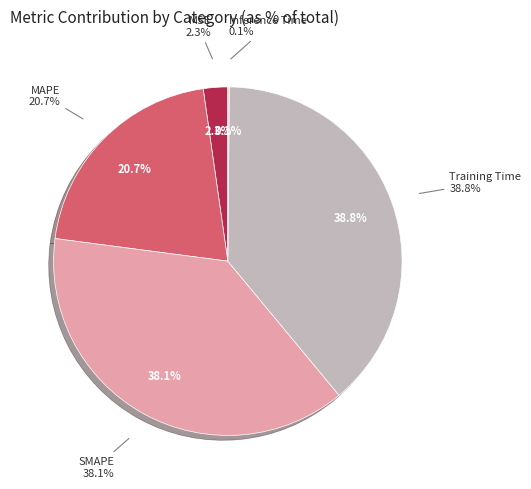

Which slice is the smallest?

Inference Time